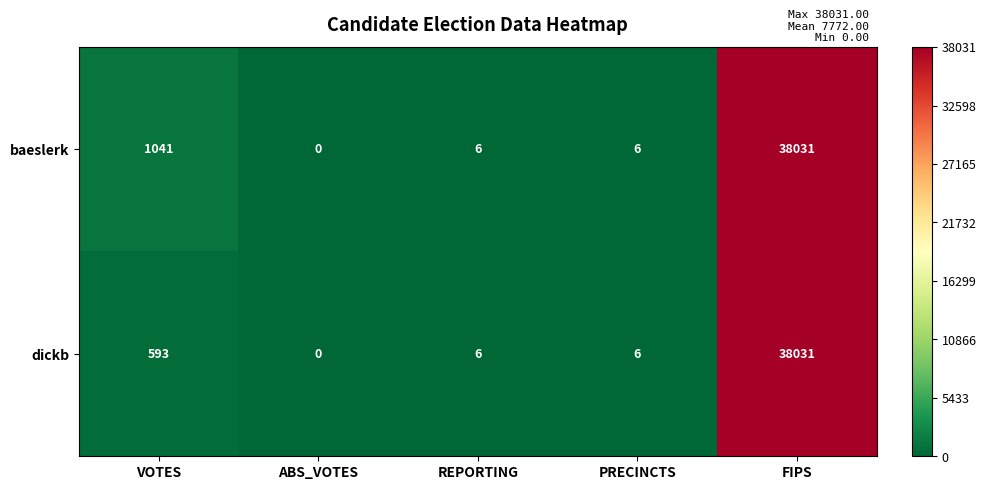

Reading right to left, list all the values displayed in this chart.

baeslerk: 38031	6	6	0	1041
dickb: 38031	6	6	0	593